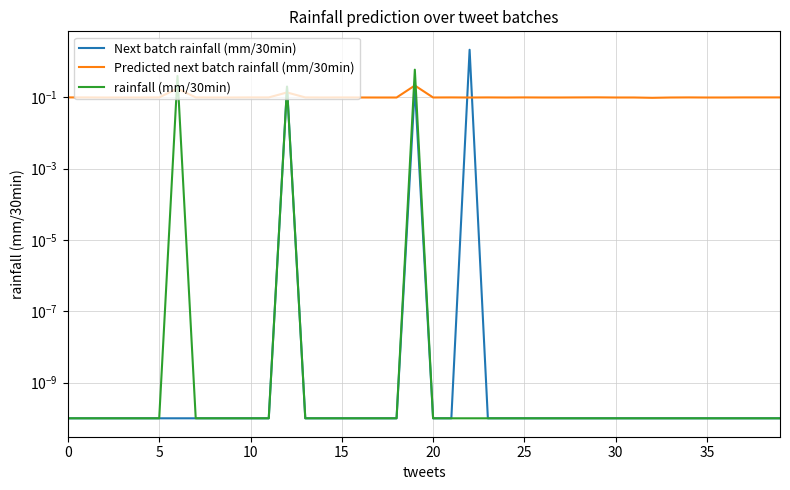

The Next batch rainfall (mm/30min) series shows 0.0 at 10. True or false?

False